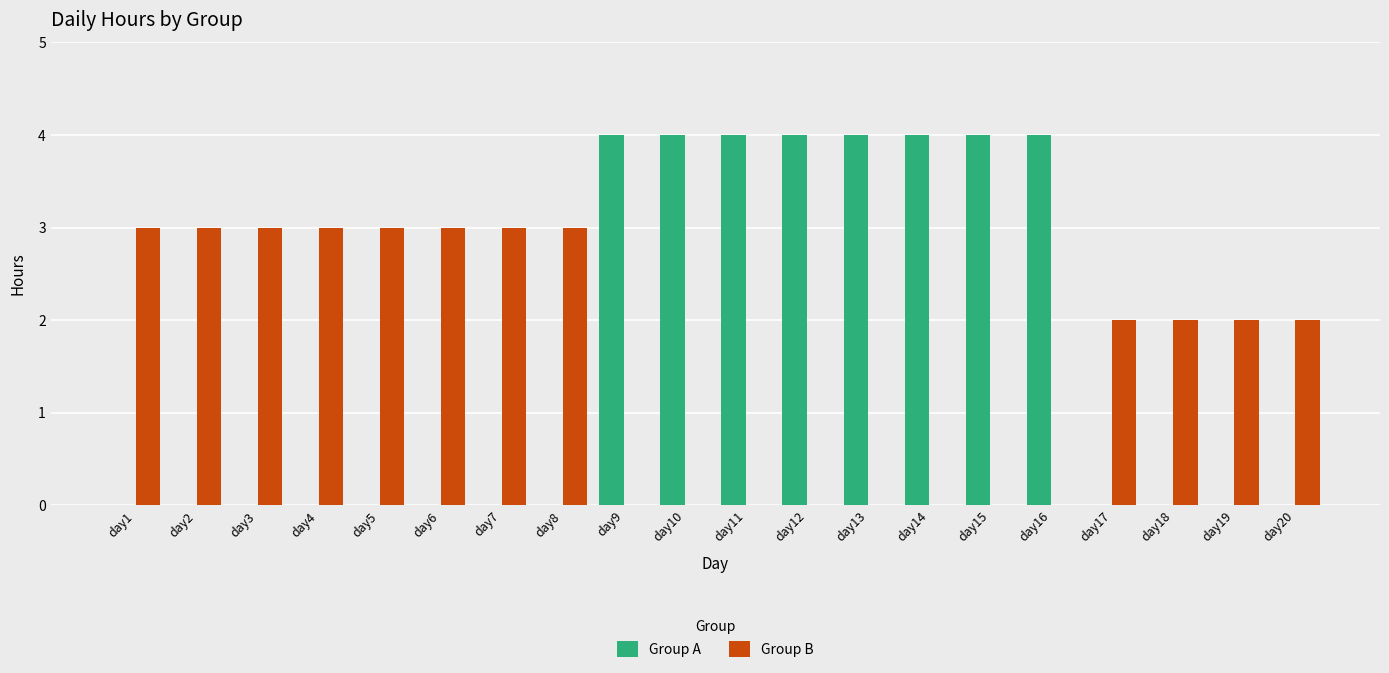

What are all the series names shown in the legend?

Group A, Group B